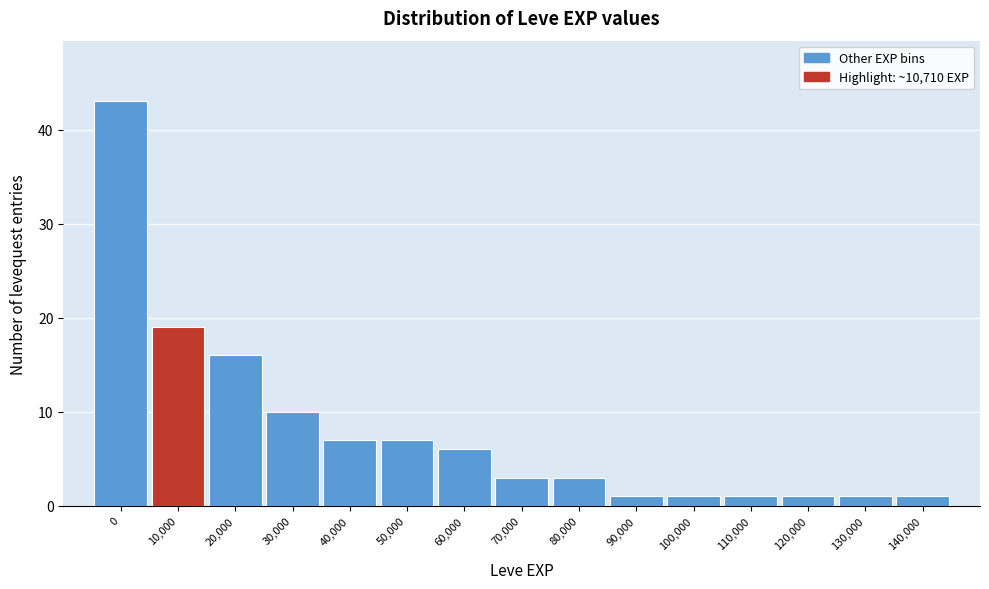

Reading left to right, what are all the values shown in this chart?

0=43	10,000=19	20,000=16	30,000=10	40,000=7	50,000=7	60,000=6	70,000=3	80,000=3	90,000=1	100,000=1	110,000=1	120,000=1	130,000=1	140,000=1